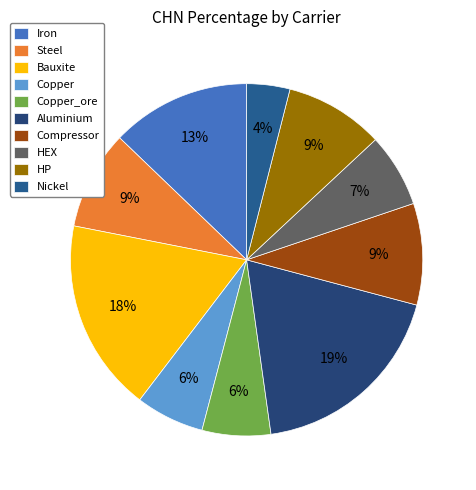

Is the sum of Copper_ore and Iron greater than half?

No